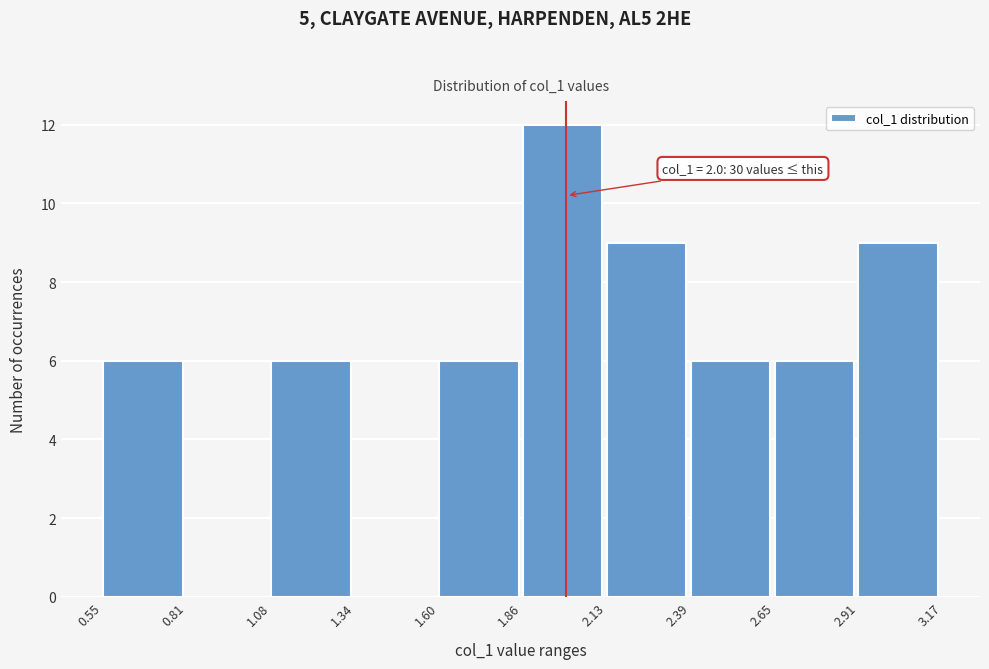

Which range on the x-axis has the tallest bar?

1.86 to 2.13